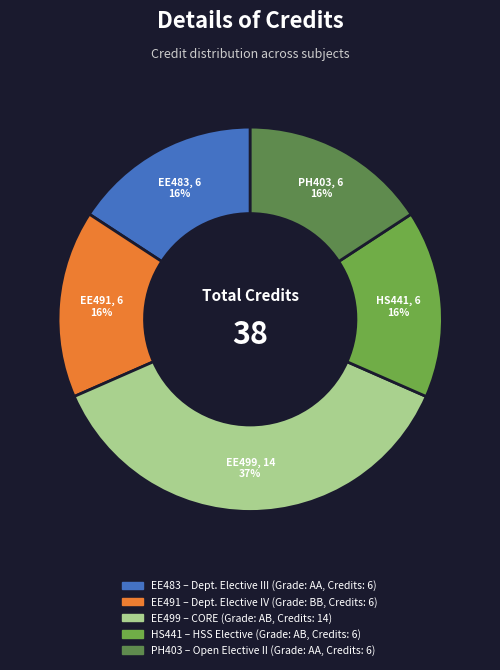

To the nearest percent, what is the average slice percentage?

20%